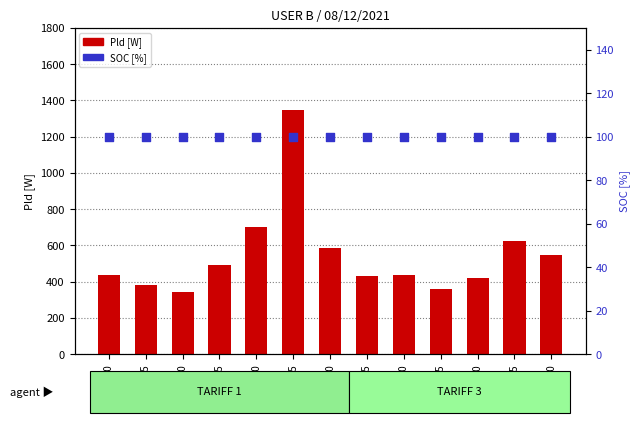

Which series has the widest spread of Y values?

Pld [W]